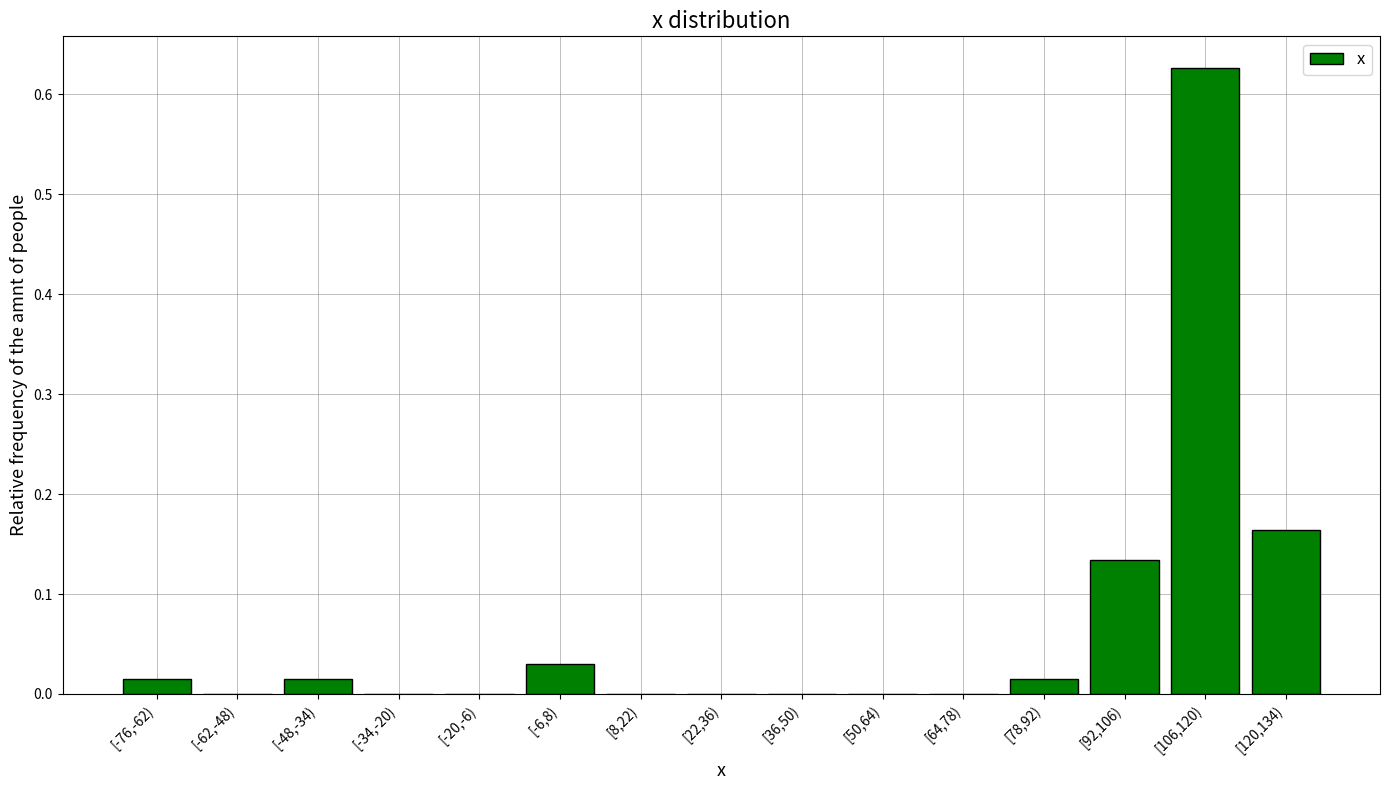

Which has a higher value, [-48,-34) or [92,106)?

[92,106)